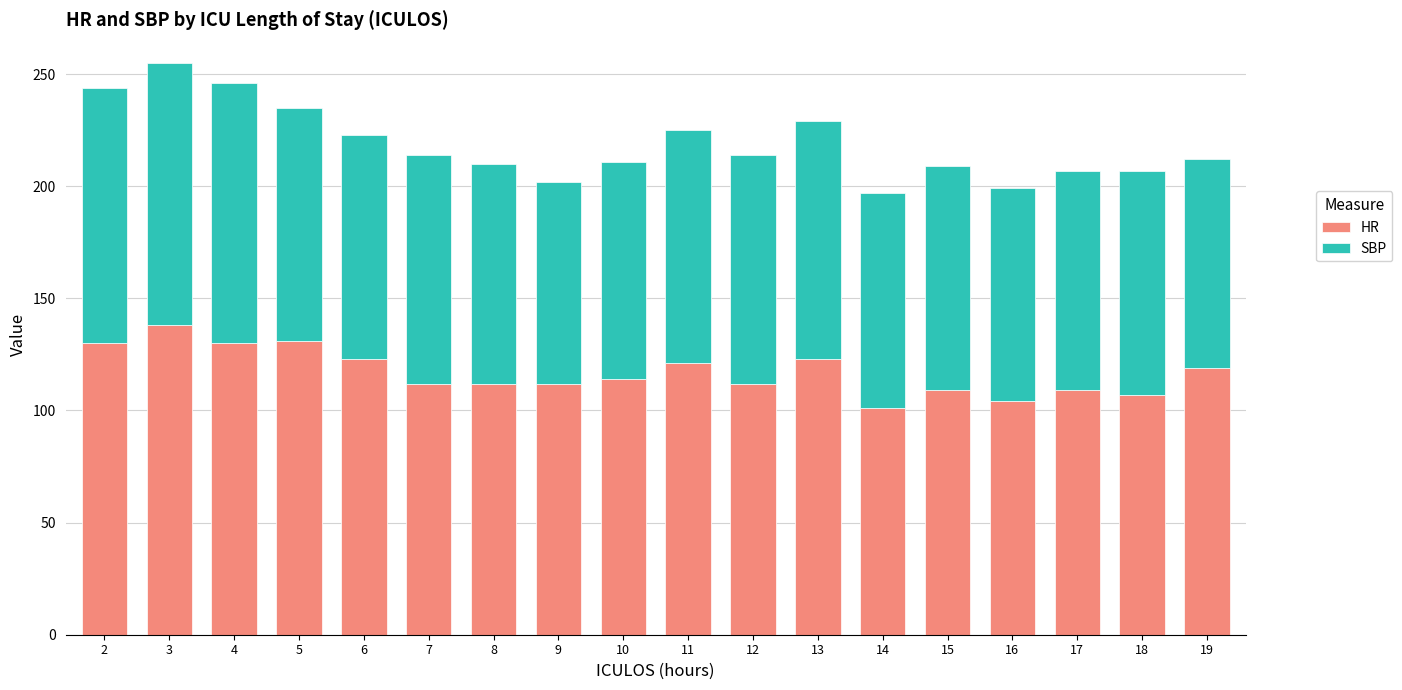

How many data points does each series have?

18